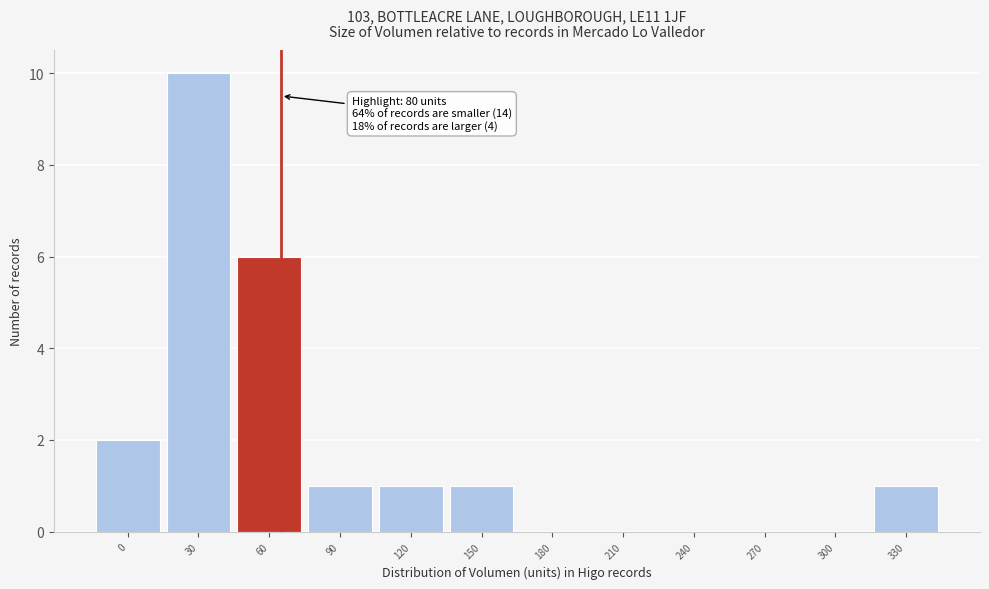

Reading left to right, extract all data points from this chart.

0=2	30=10	60=6	90=1	120=1	150=1	180=0	210=0	240=0	270=0	300=0	330=1